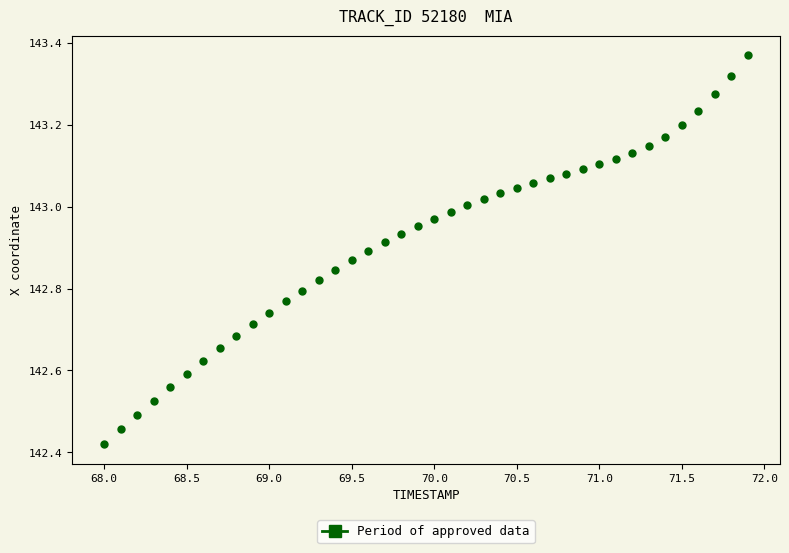

What is the range of X values (max minus min)?

3.9